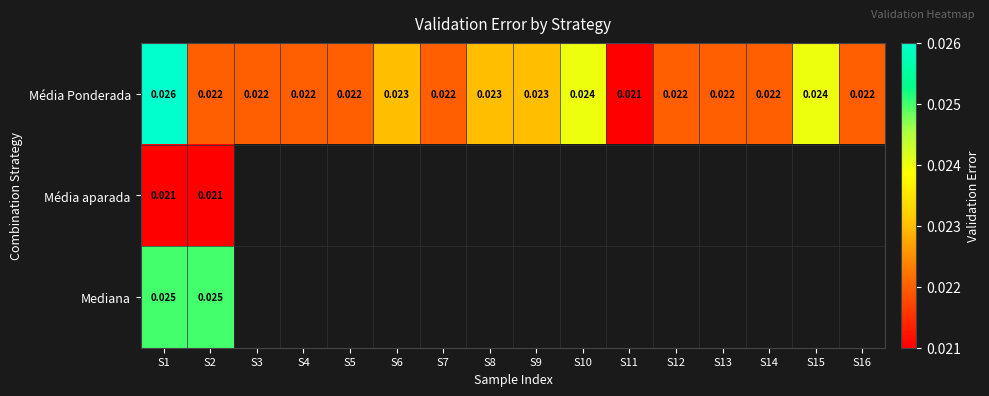

Is the value of Média aparada at S1 greater than the value of Mediana at S5?

No